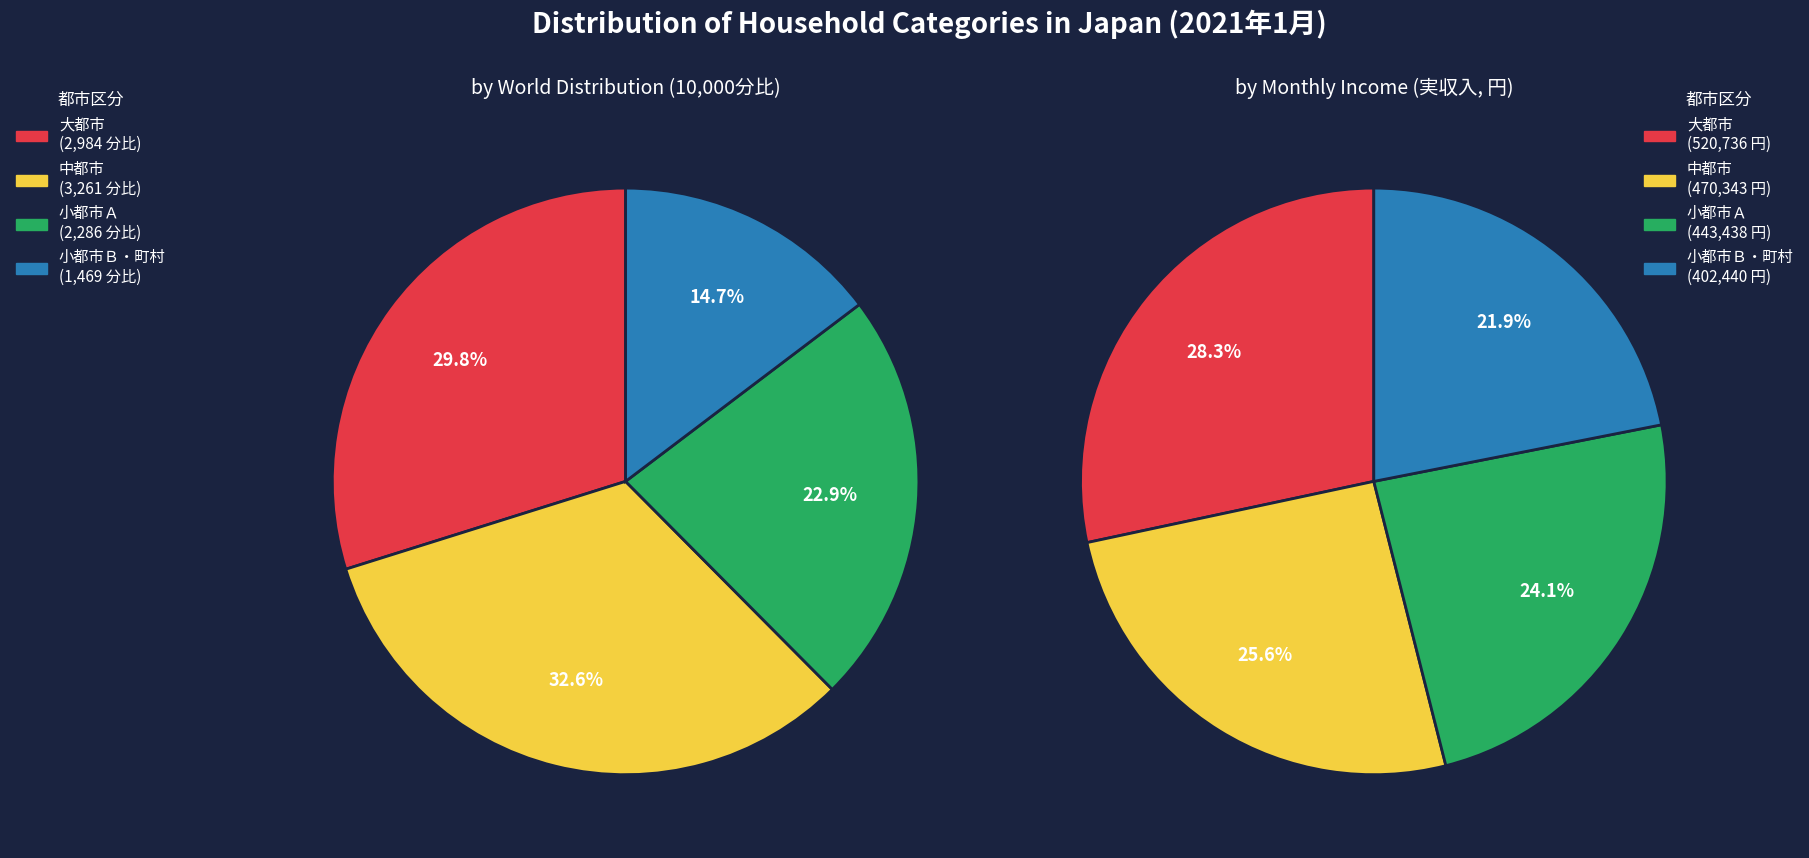

What is the ratio of the value at 中都市 to the value at 小都市Ａ?

1.4